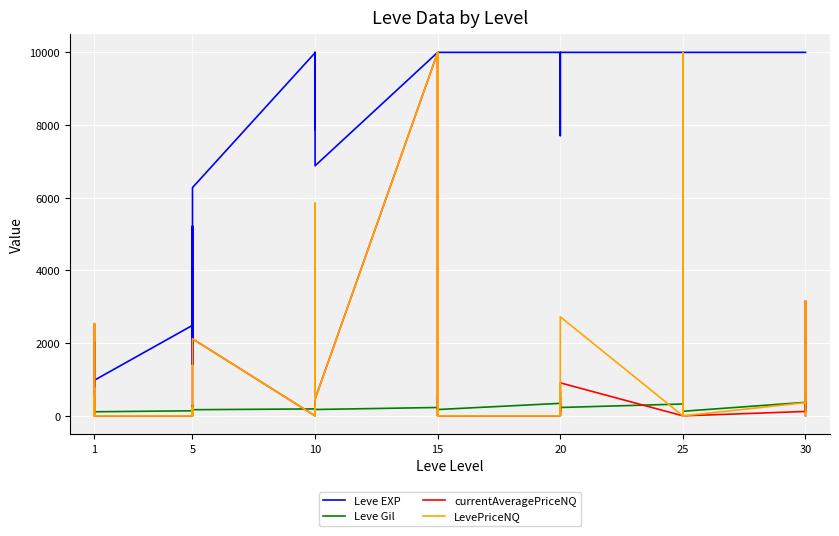

What is the maximum value shown in the chart?

10000.0